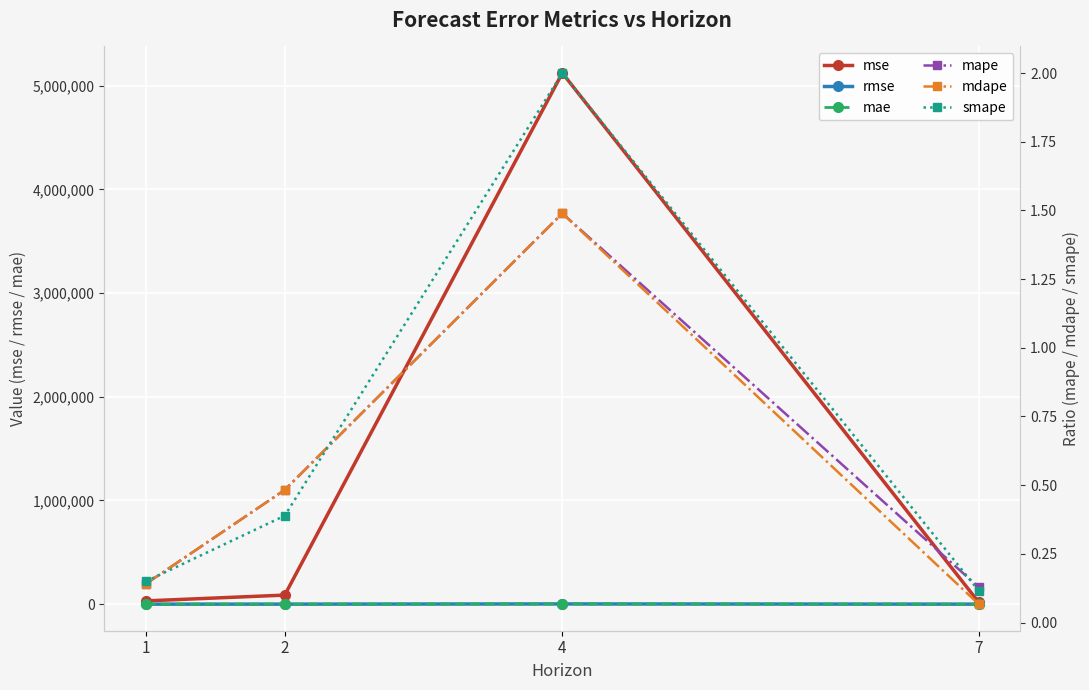

What are all the series names shown in the legend?

mse, rmse, mae, mape, mdape, smape